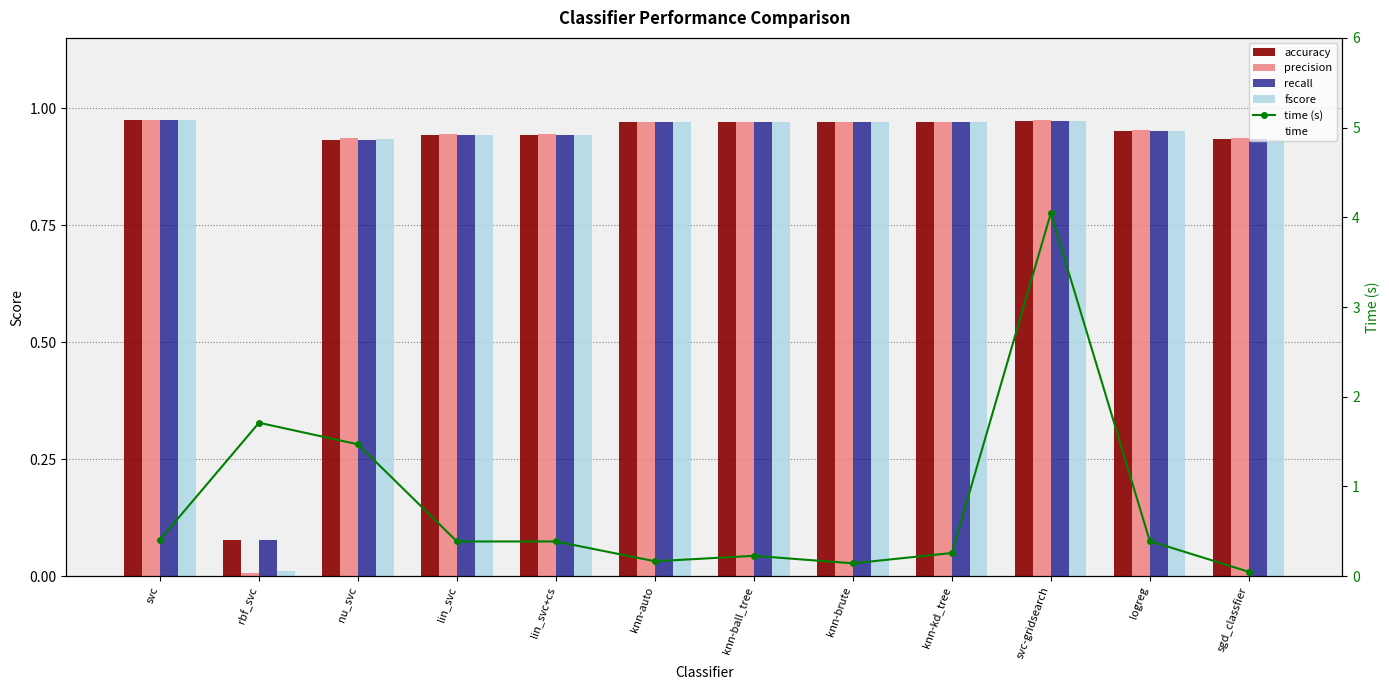

Which has a higher value, svc or svc-gridsearch?

svc